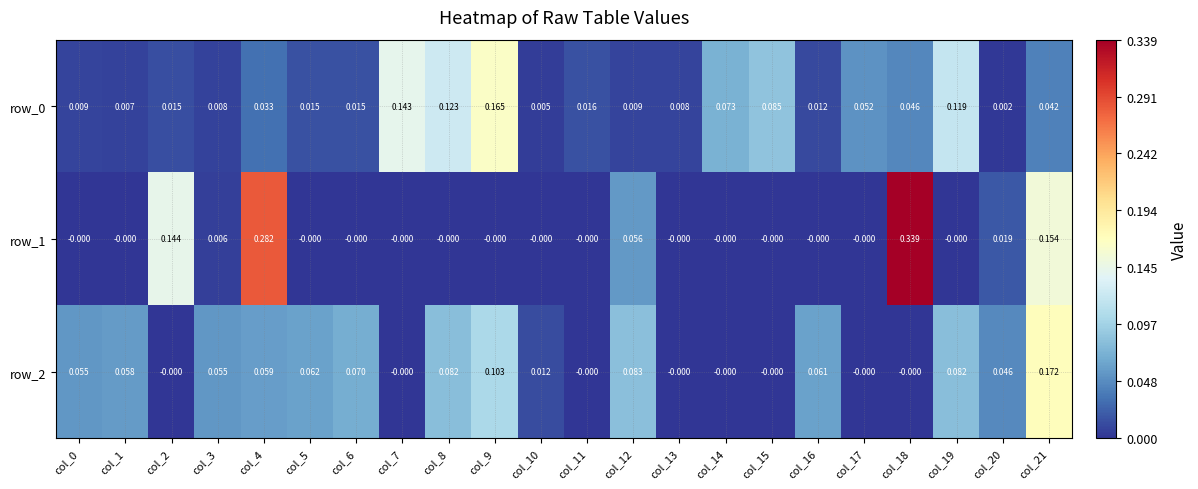

Which category has the highest value in the row_1 series?

col_18